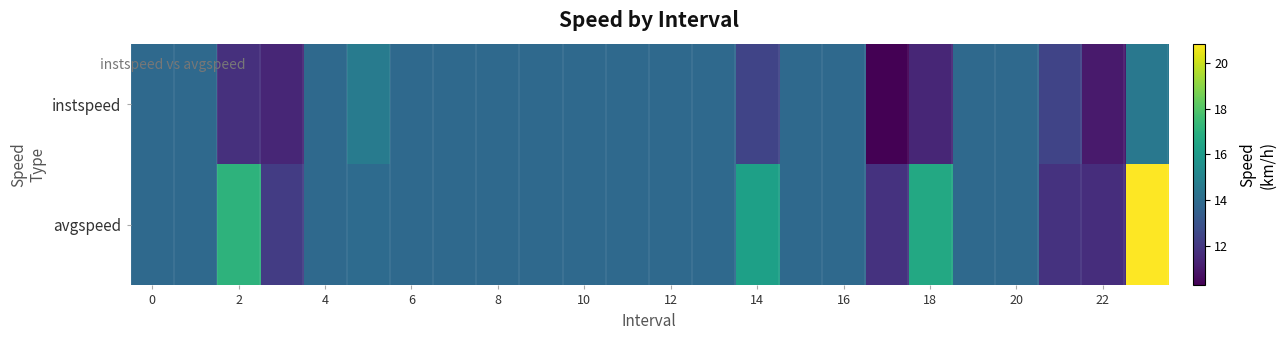

Which series has the largest range (max minus min)?

avgspeed